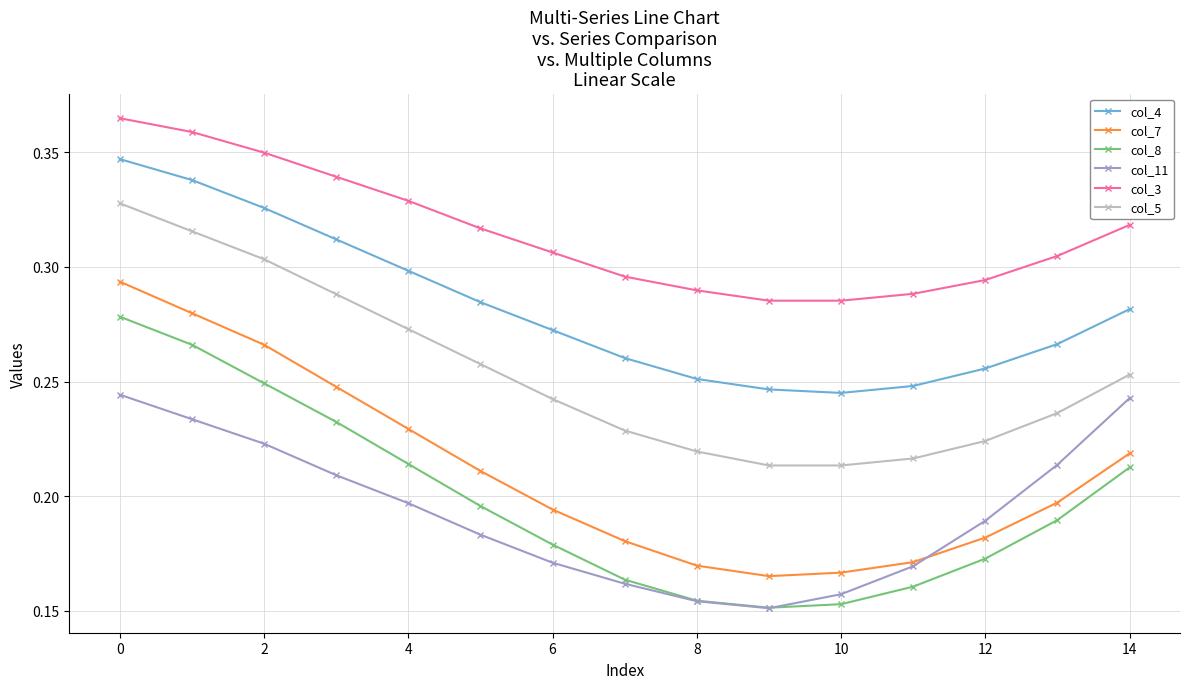

Which series has the largest range (max minus min)?

col_7